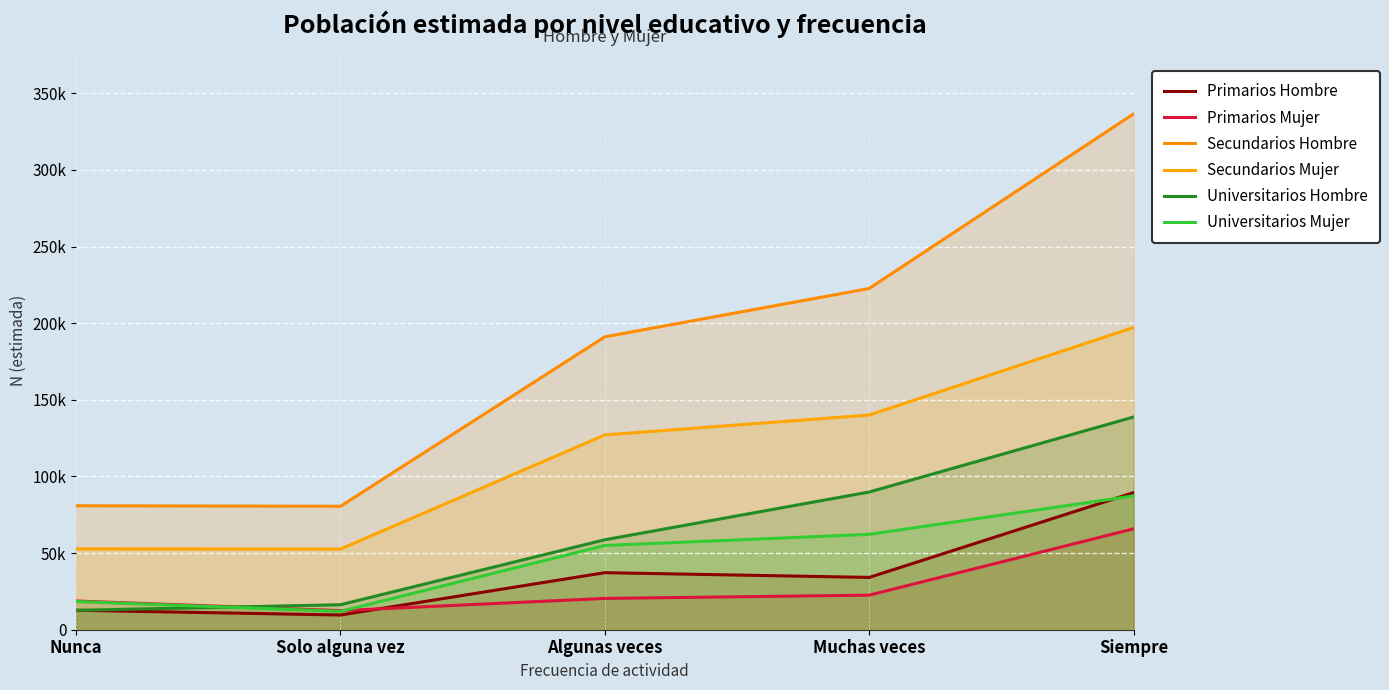

At how many categories does at least one series exceed 205798?

2